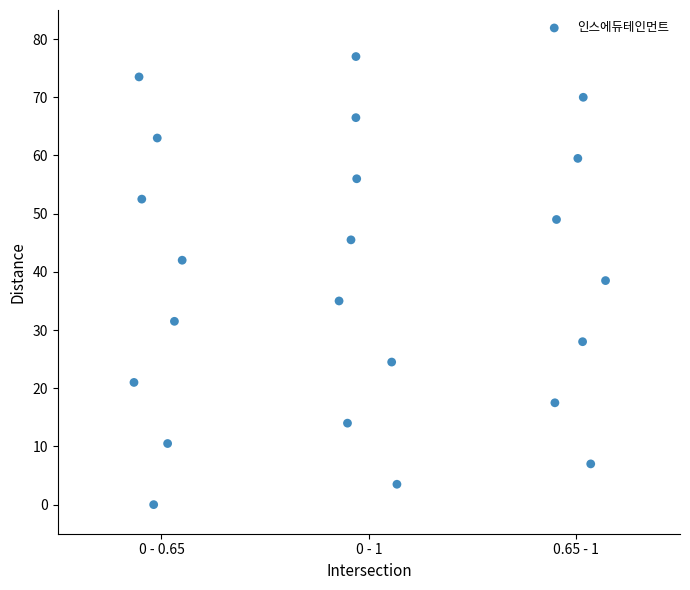

What is the range of X values (max minus min)?

2.3